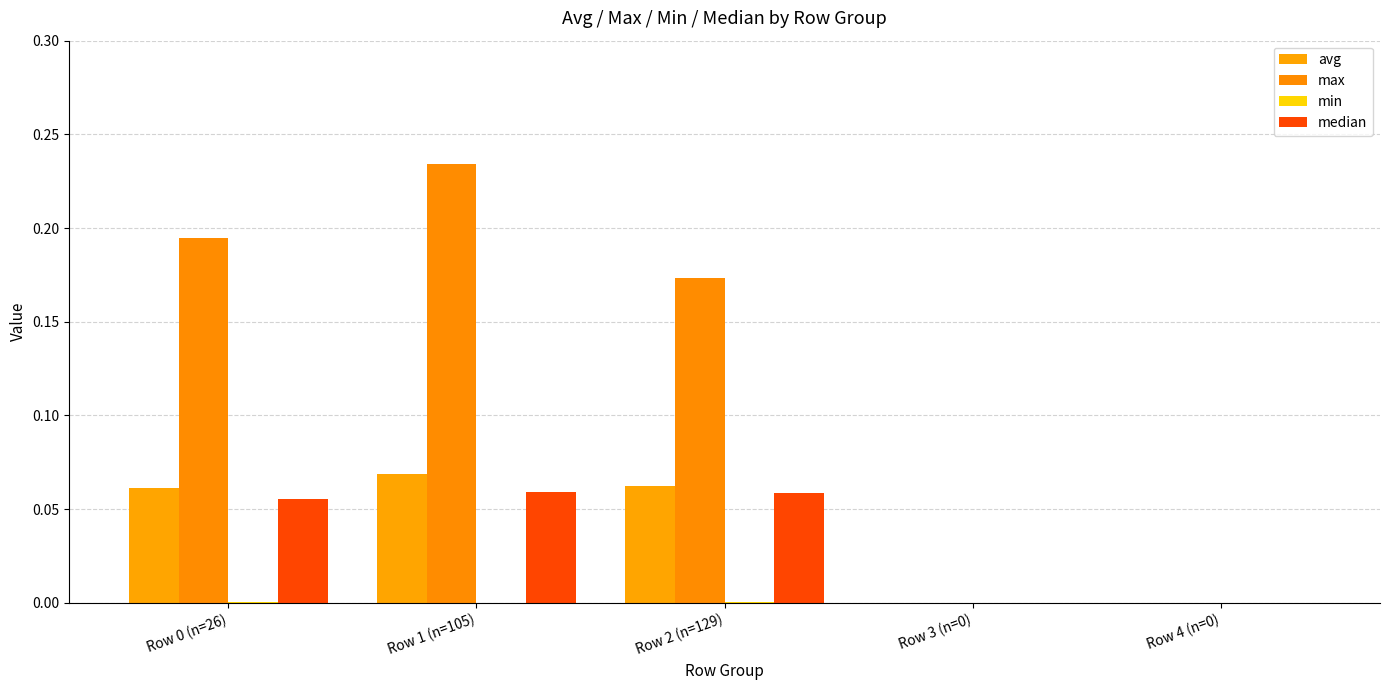

Are the bars grouped side by side (vs. stacked)?

Yes